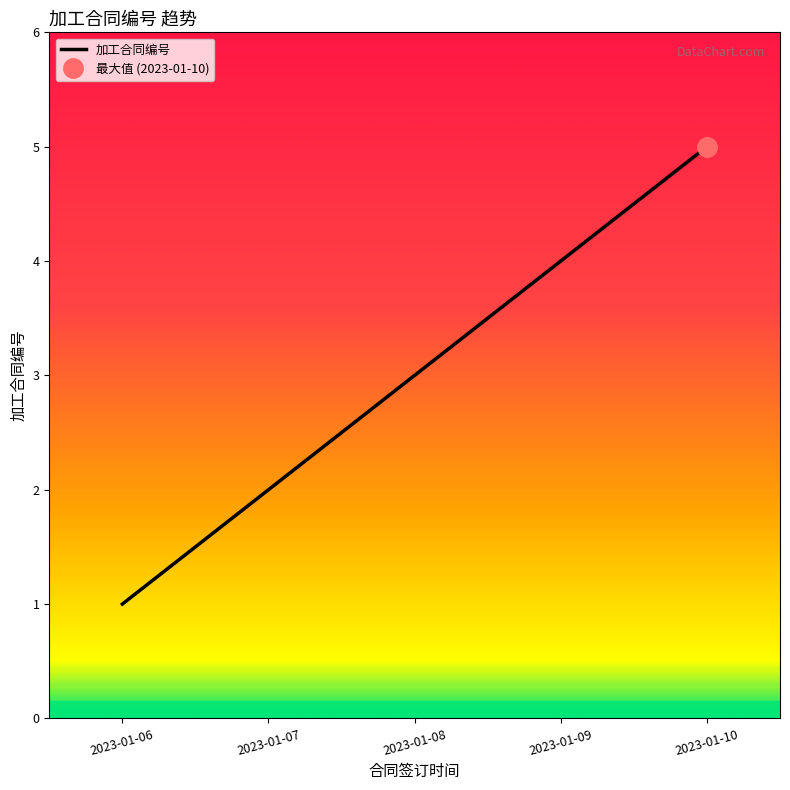

The chart shows a value of 4 at 2023-01-09. True or false?

True